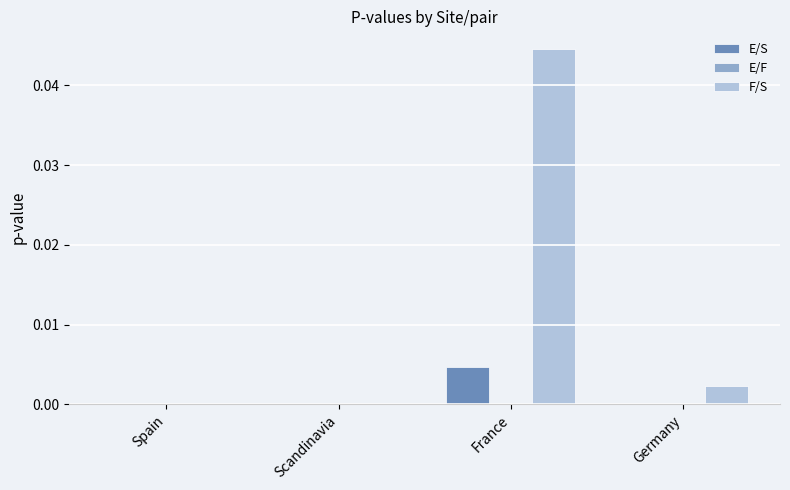

The value of E/S at France is 0.0. True or false?

True